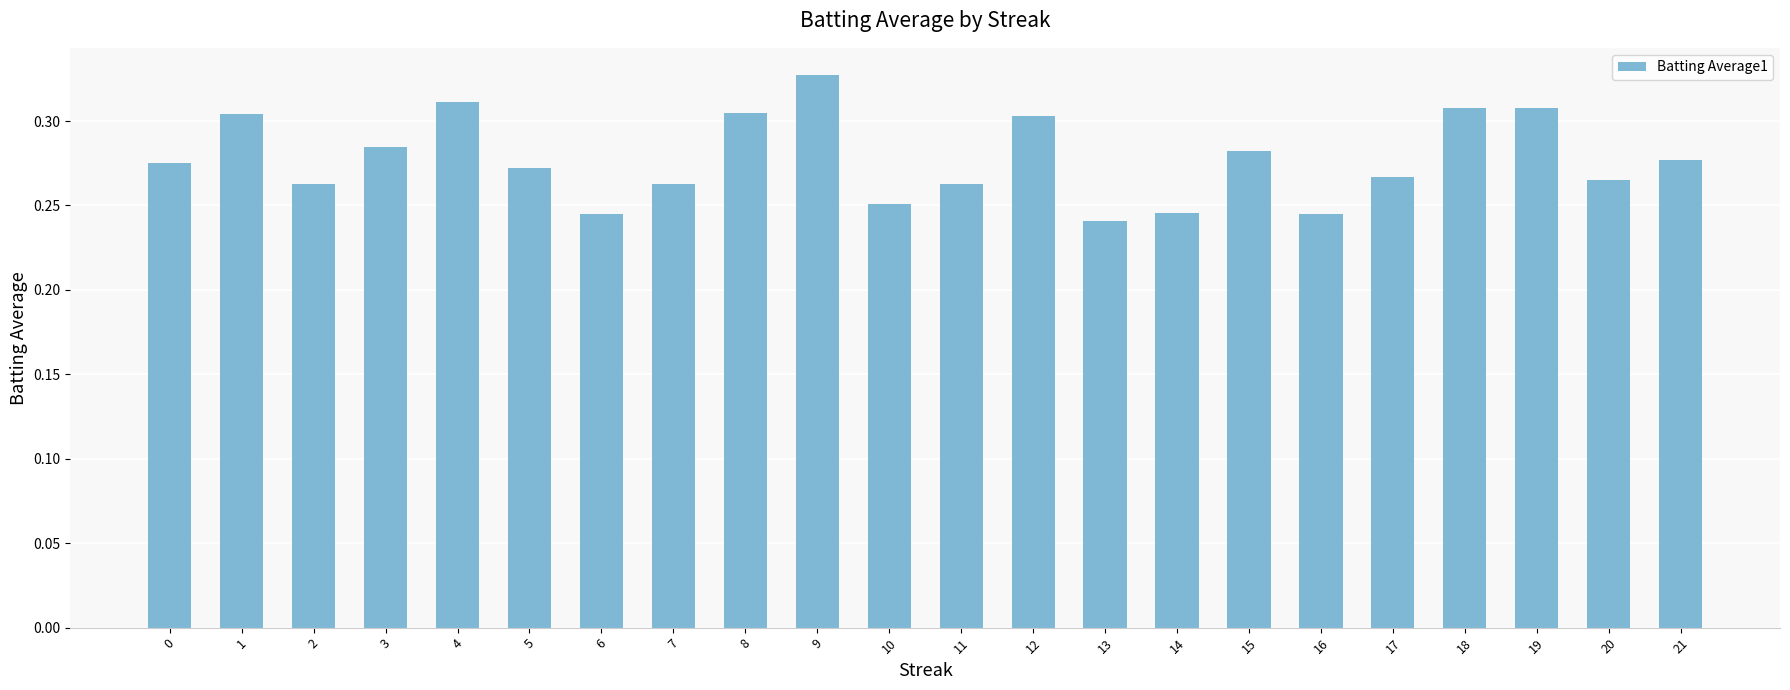

Is it true that the value at 7 is 0.1?

False